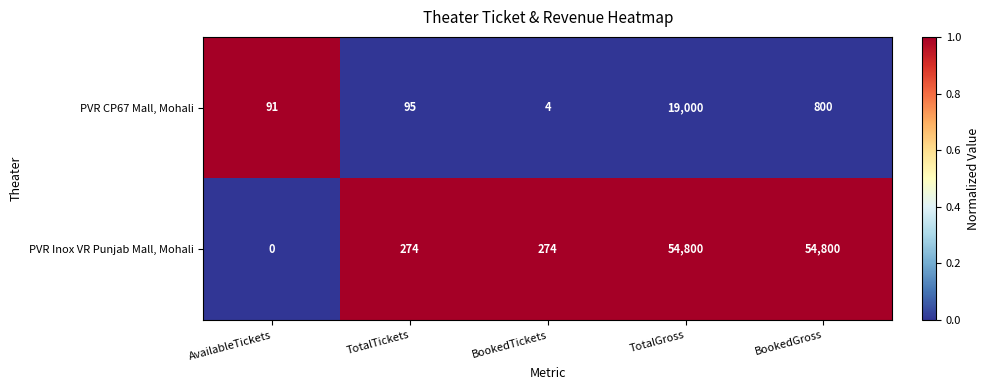

What is the average value of the PVR Inox VR Punjab Mall, Mohali series?

22030